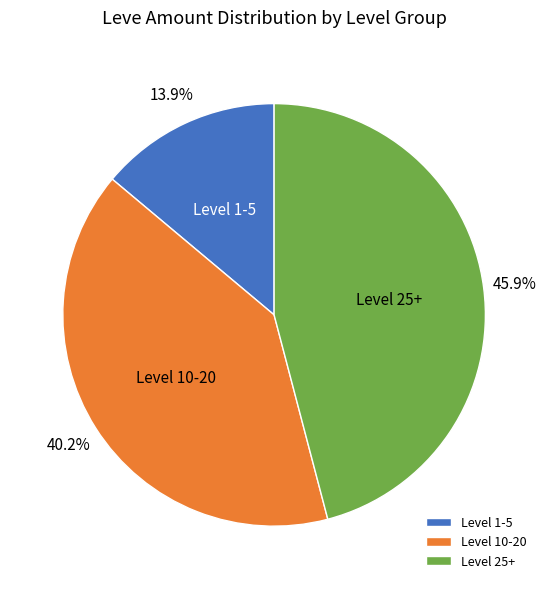

What percentage is NOT represented by Level 25+?

54.1%